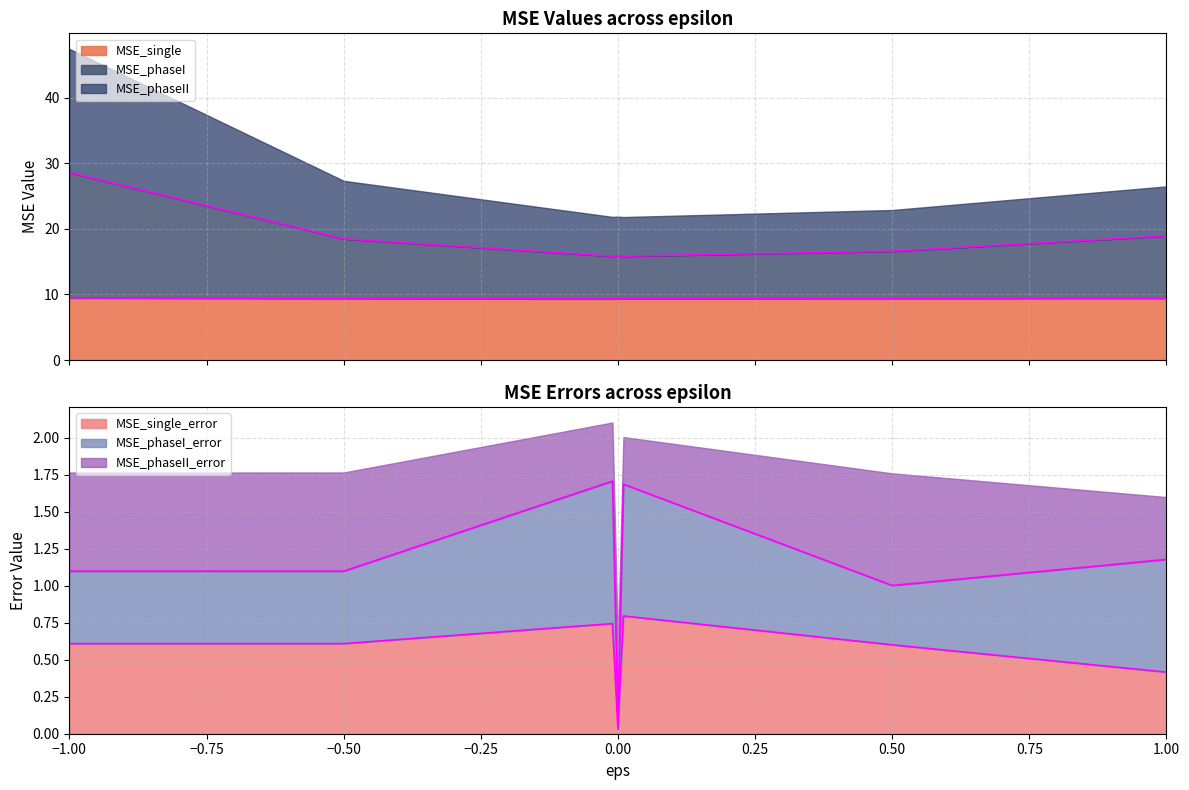

What is the difference between the highest and lowest values at -0.5?

17.9